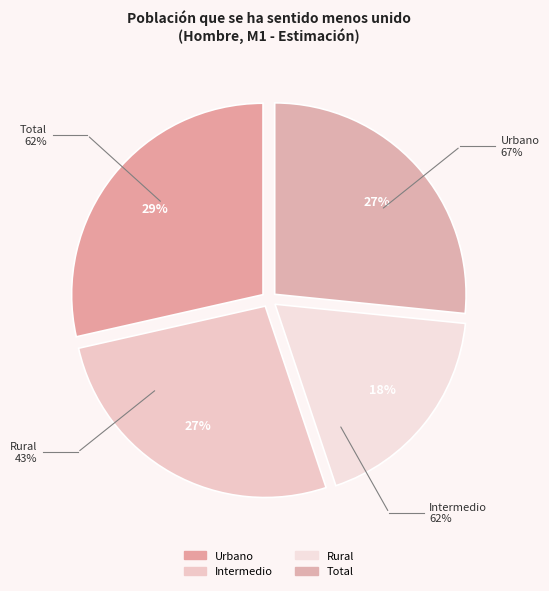

How many segments does this pie chart have?

4